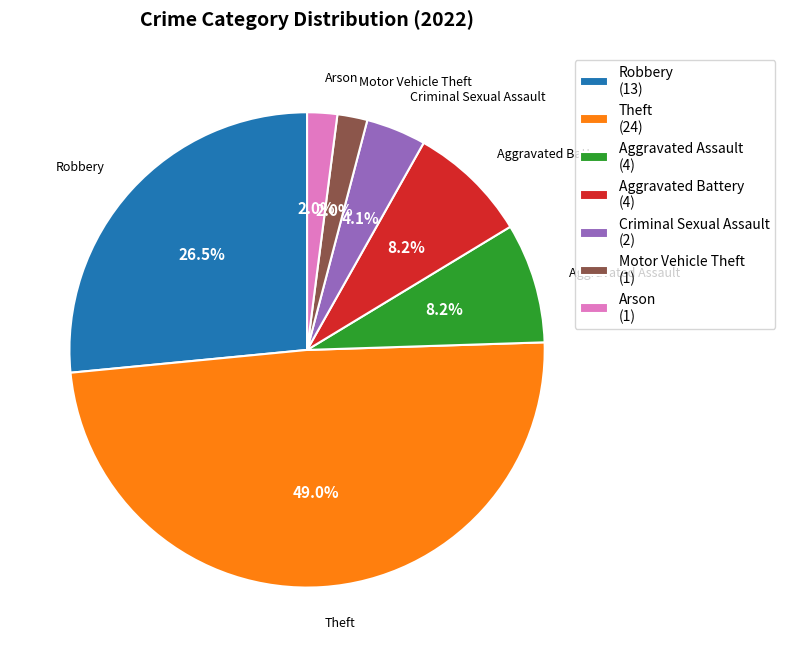

Is there any slice that represents more than half of the pie?

No